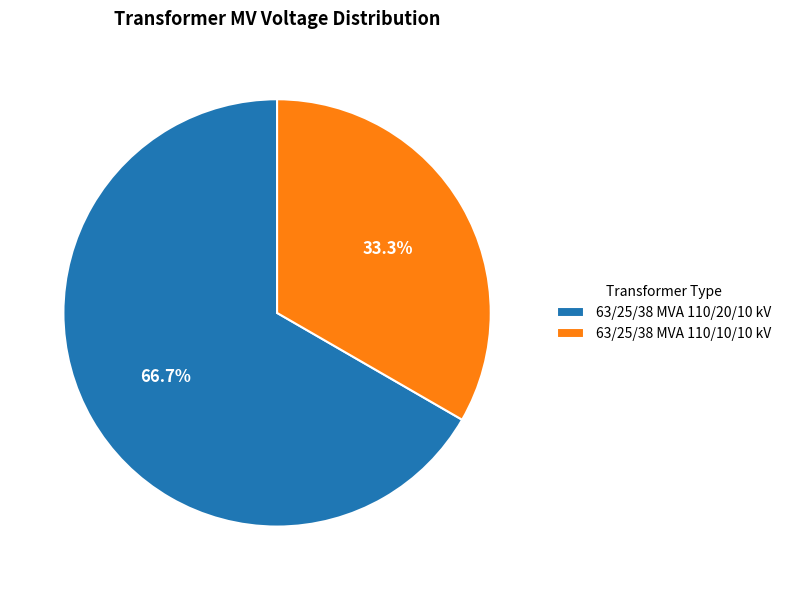

To the nearest percent, what portion does 63/25/38 MVA 110/20/10 kV represent?

67%